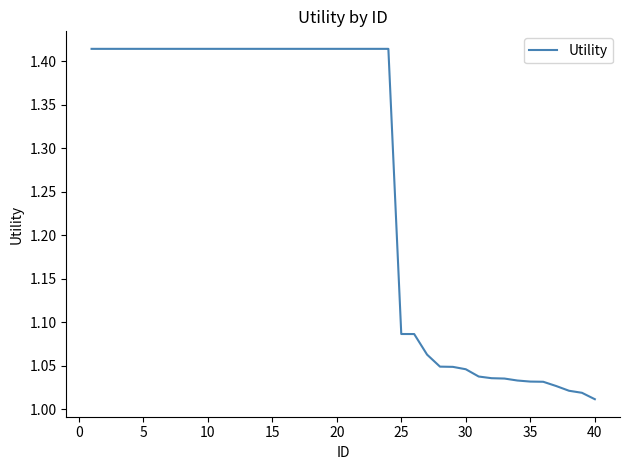

What is the difference between the maximum and minimum values?

0.4